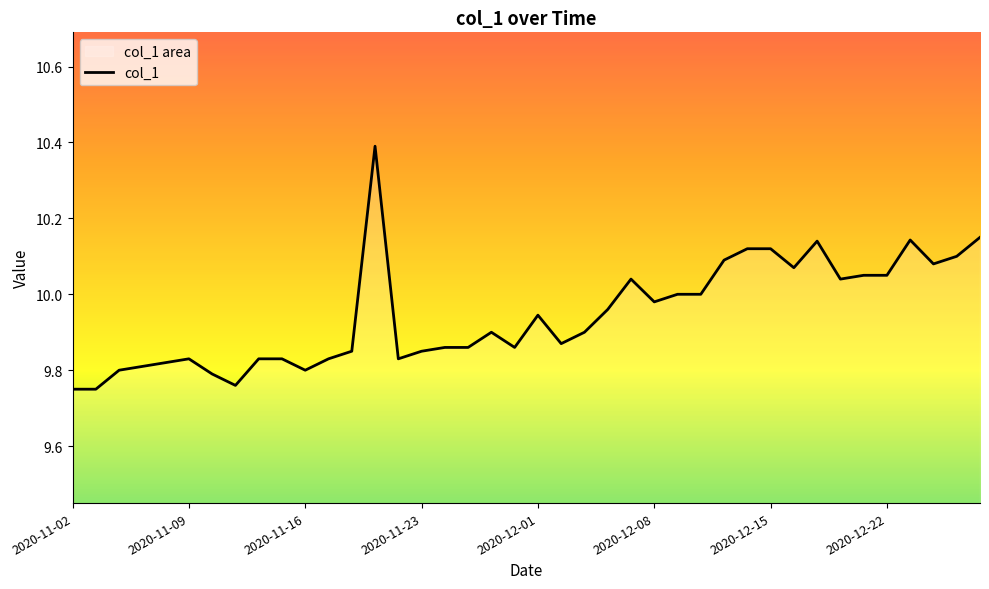

How many points are lower than both their immediate neighbors (excluding endpoints)?

9